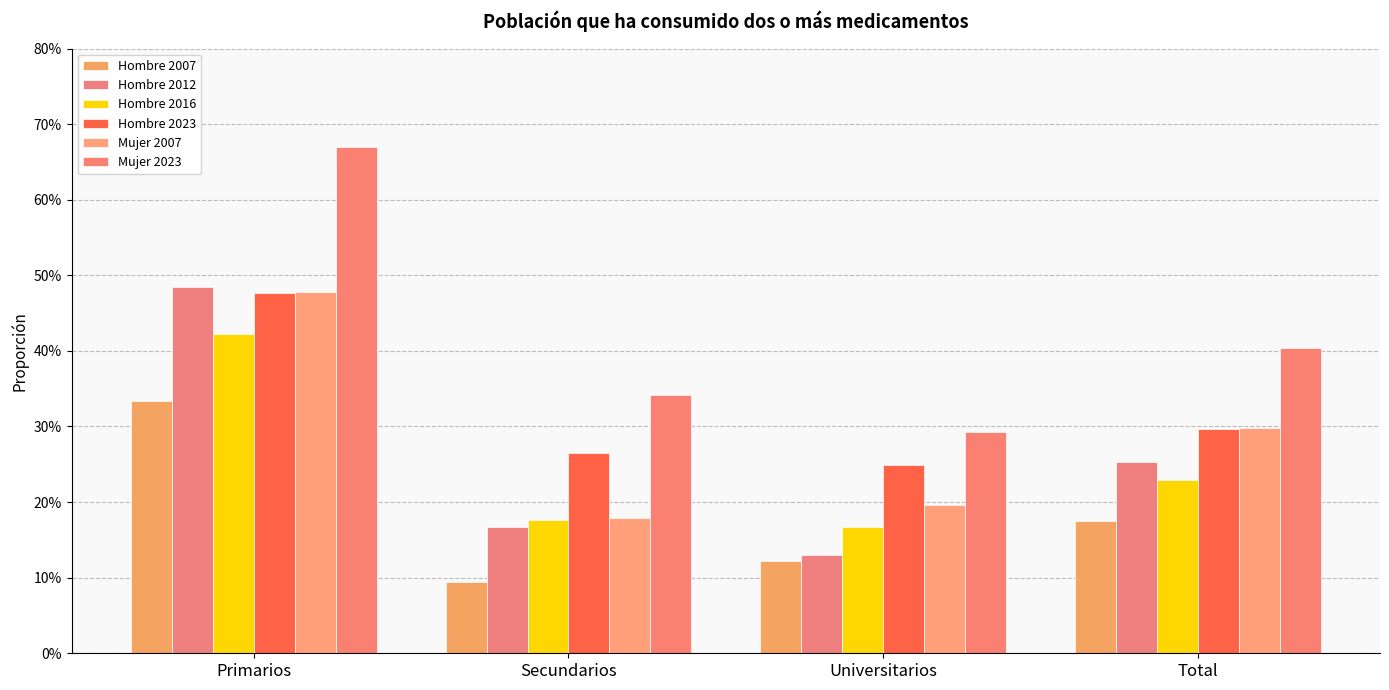

What is the label of the 3rd bar from the left?

Universitarios